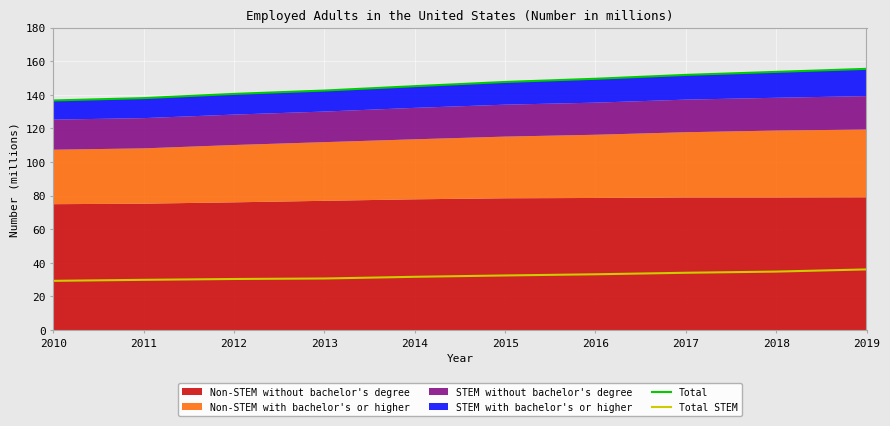

The value of Total STEM at 2018 is 34.8. True or false?

True